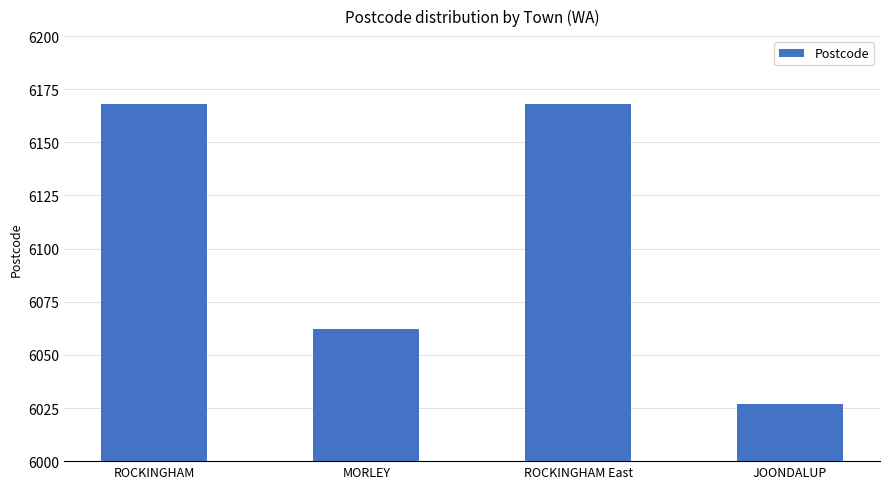

What is the greatest value displayed?

6168